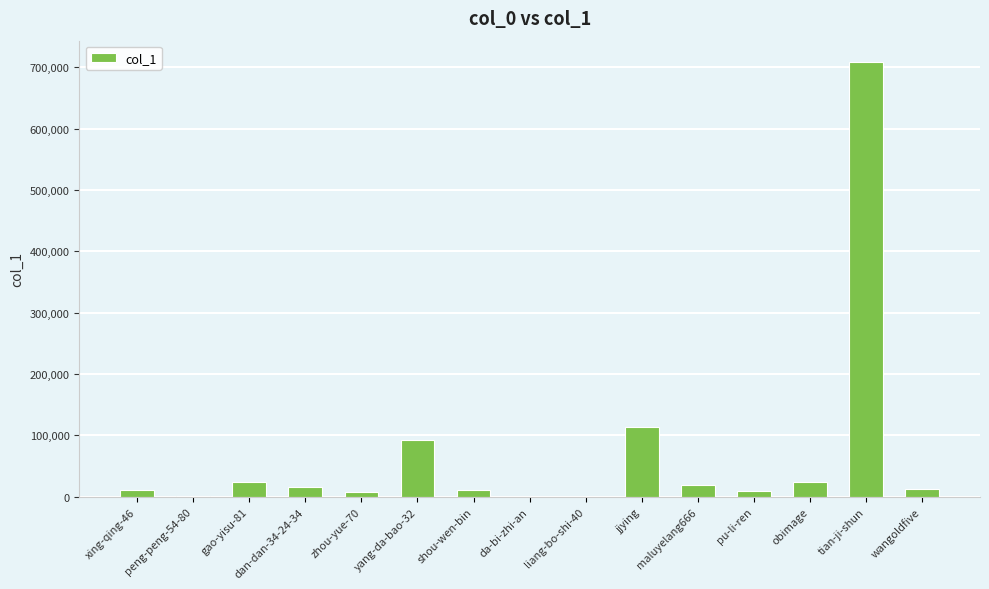

Where is the data nearest to the value 354067?

jjying